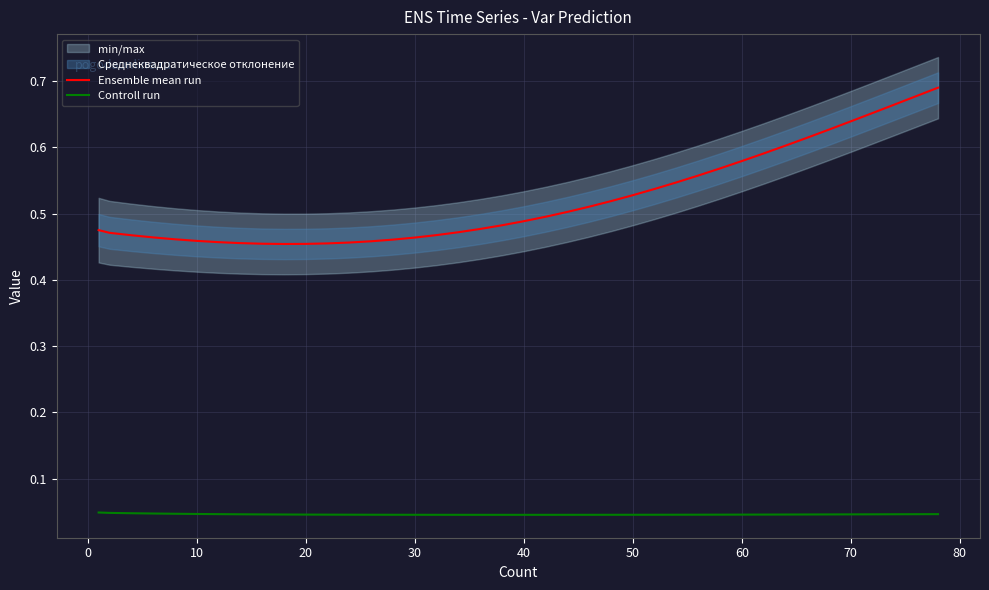

True or false: Controll run and Ensemble mean run intersect in this chart.

False